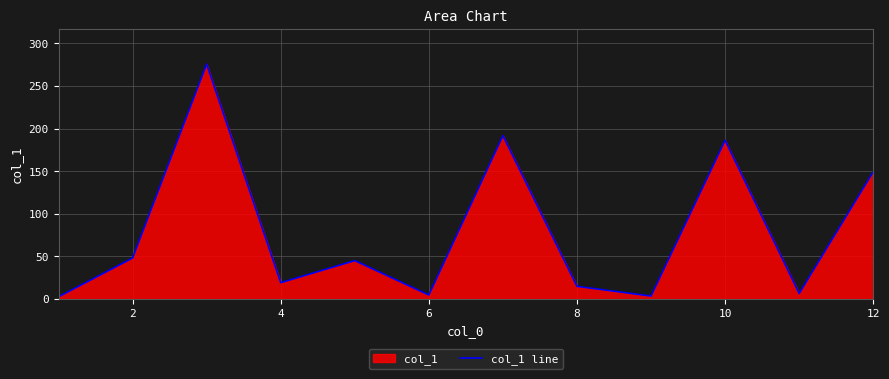

What is the greatest value displayed?

275.6